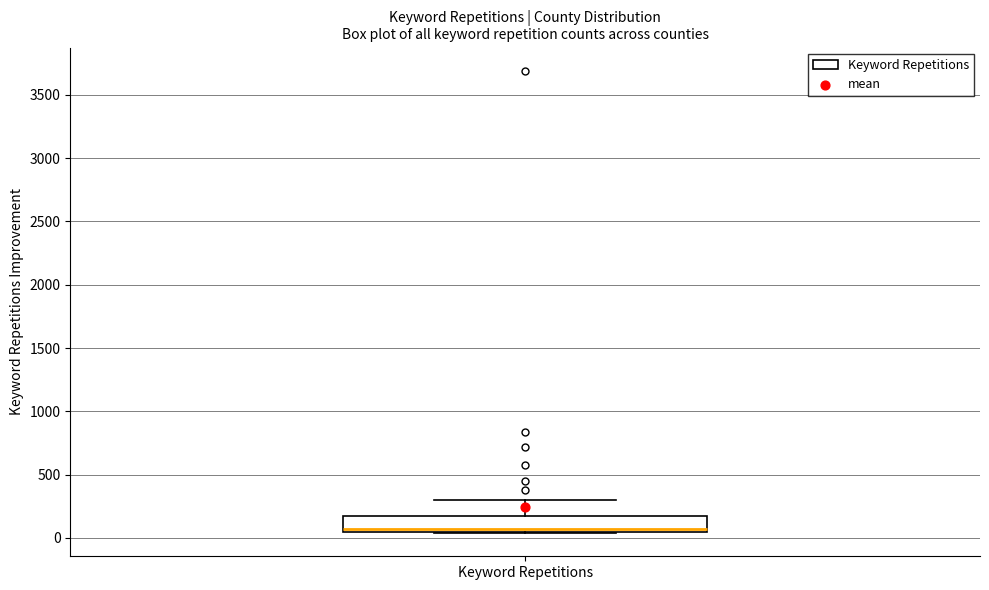

Read this box plot against the y-axis: the position of the median line, the range covered by the box, and the ends of both whiskers. The values are not printed on the chart, so give them approximately, as read against the axis.

median 50 (just above the box's lower edge), box 50 to 150, whiskers 50 to 300